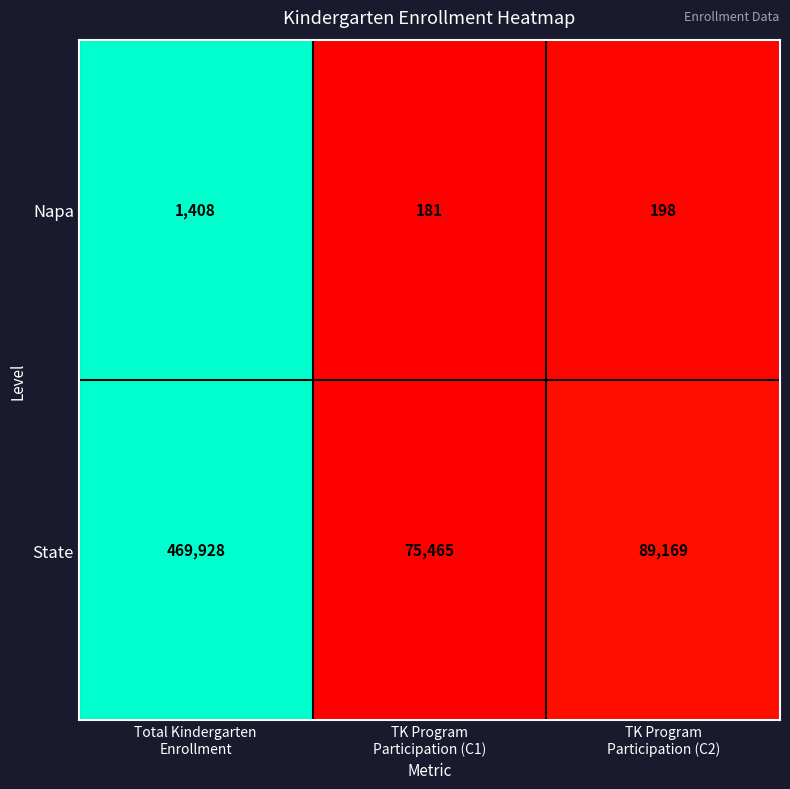

What is the difference between the maximum and minimum values in the State series?

394463